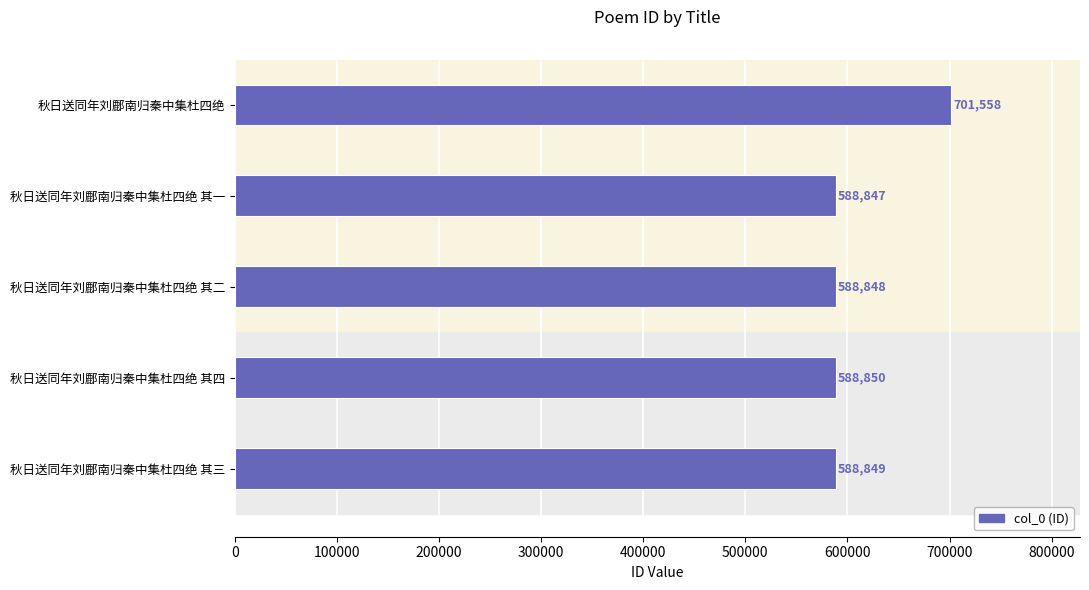

What is the difference between the second highest and minimum values?

3